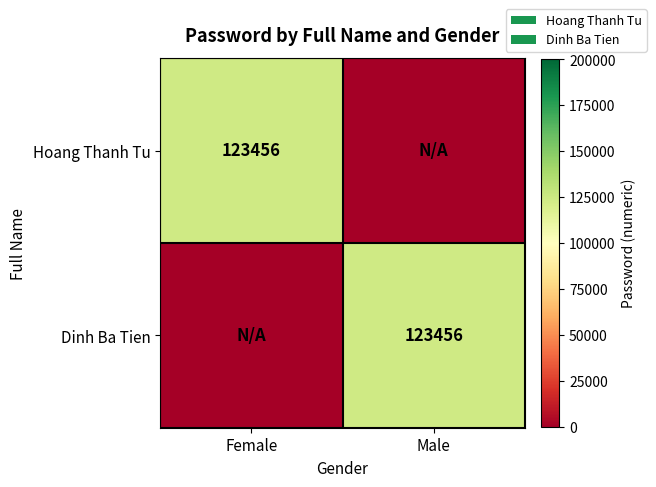

What is the difference between the highest and lowest values at Male?

123456